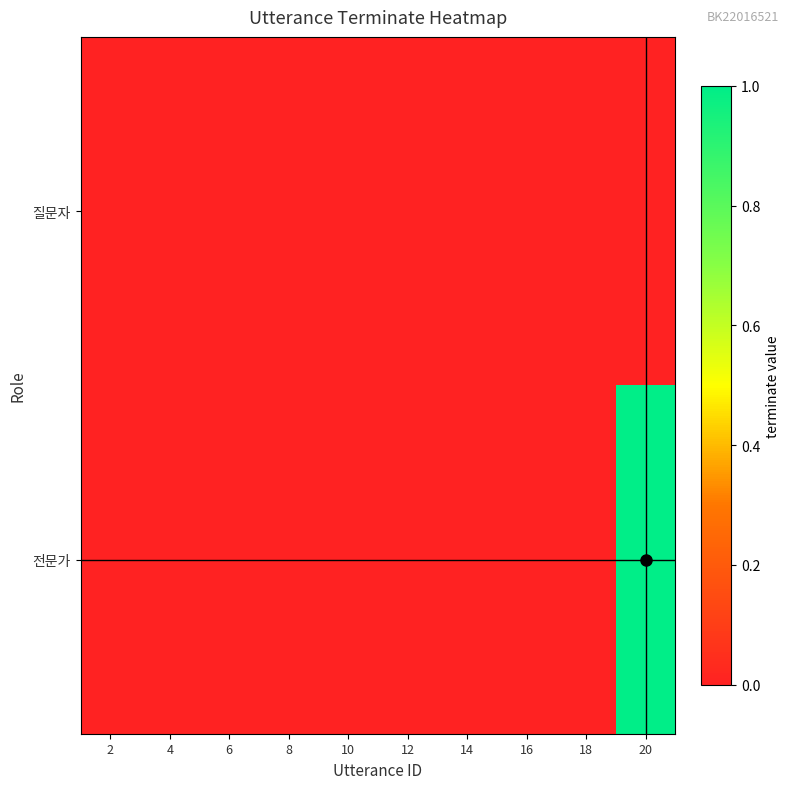

Between 2 and 10, which is larger?

2